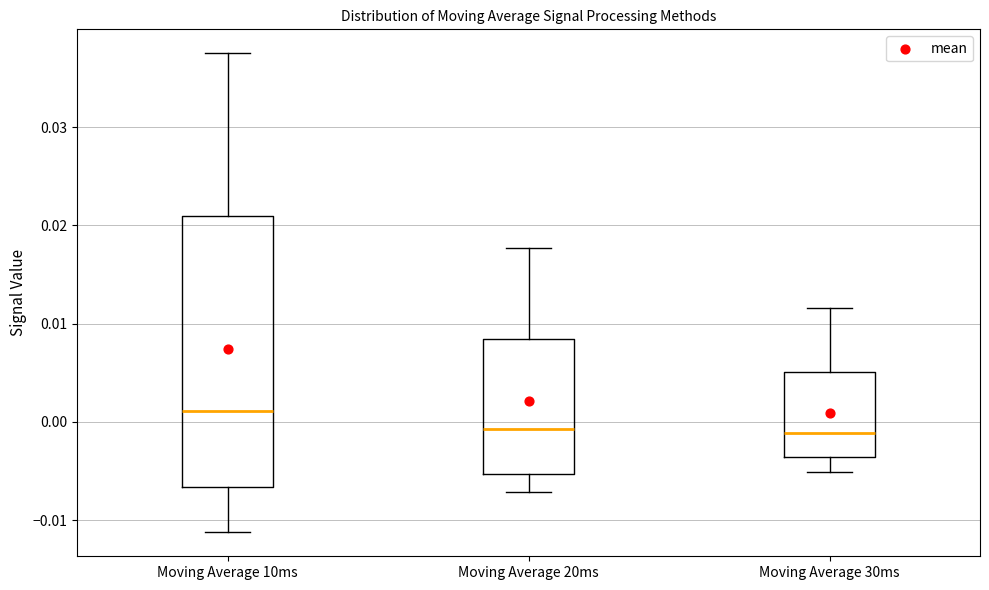

Reading left to right, read every box against the y-axis: the position of its median line, the range the box covers, and the ends of its whiskers. The values are not printed on the chart, so give them approximately, as read against the axis.

Moving Average 10ms: median 0.001, box -0.007 to 0.021, whiskers -0.011 to 0.038
Moving Average 20ms: median -0.001, box -0.005 to 0.008, whiskers -0.007 to 0.018
Moving Average 30ms: median -0.001, box -0.004 to 0.005, whiskers -0.005 to 0.012